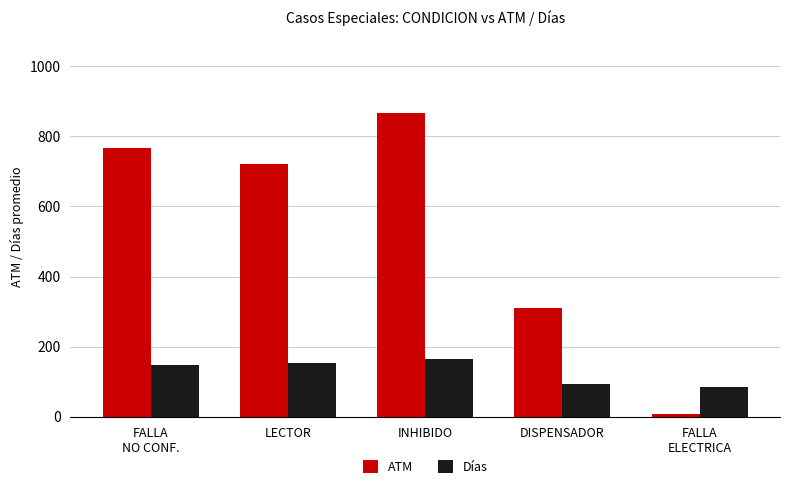

Rank the categories by ATM value from lowest to highest.

FALLA
ELECTRICA, DISPENSADOR, LECTOR, FALLA
NO CONF., INHIBIDO